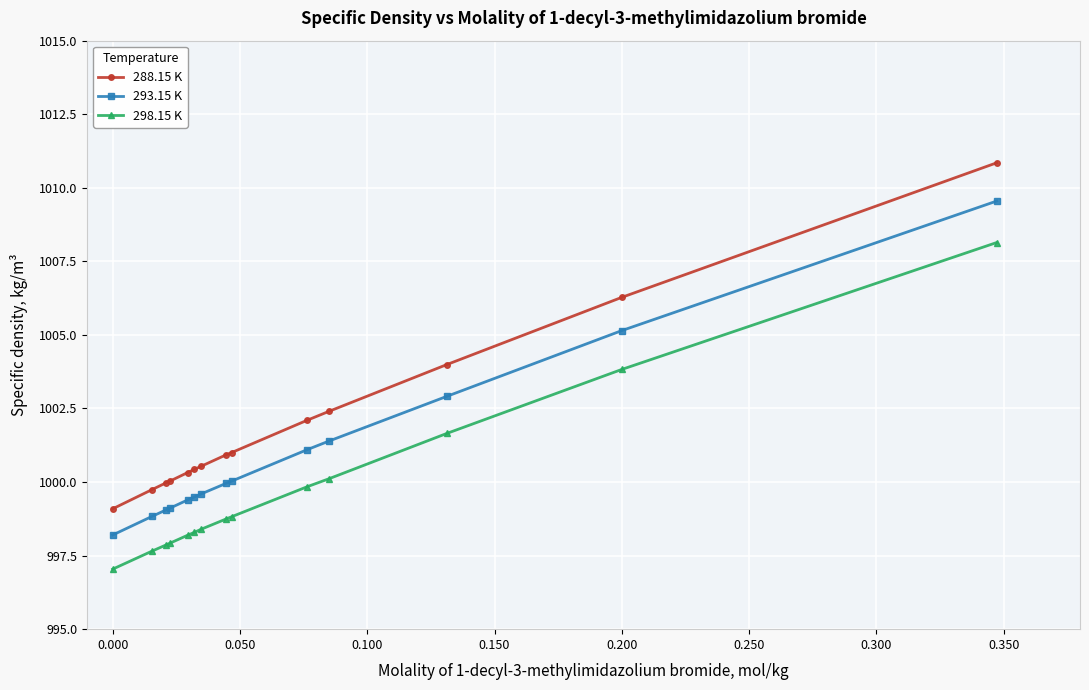

Which series has the widest spread of values?

288.15 K